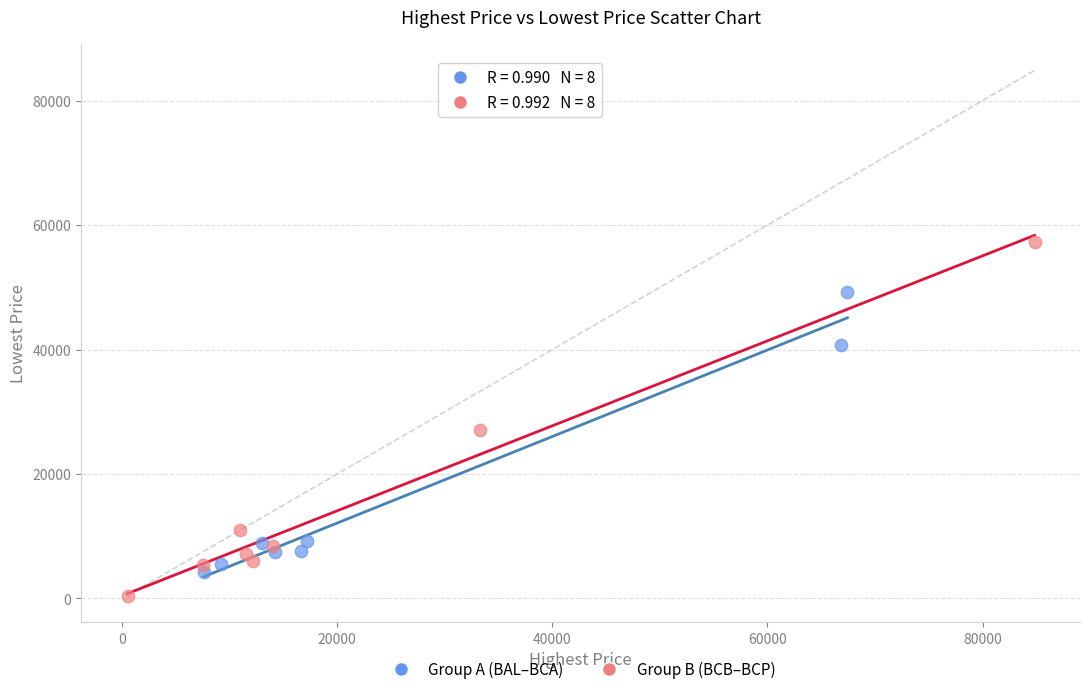

Which series has the widest spread of Y values?

Group B (BCB–BCP)